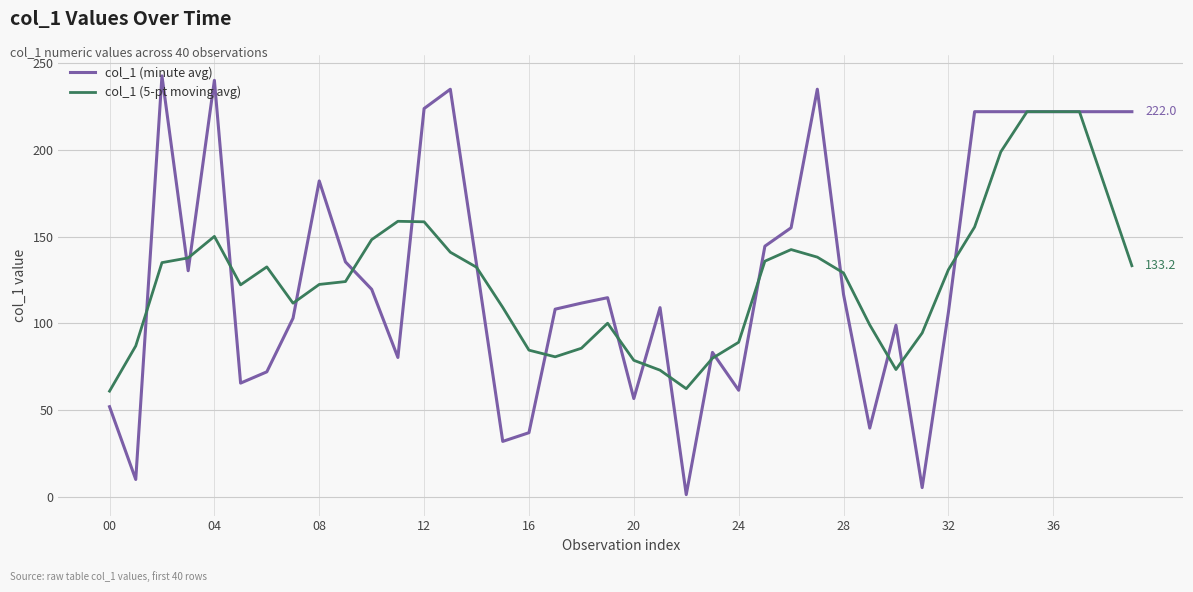

What is the average value of the col_1 (minute avg) series?

129.9